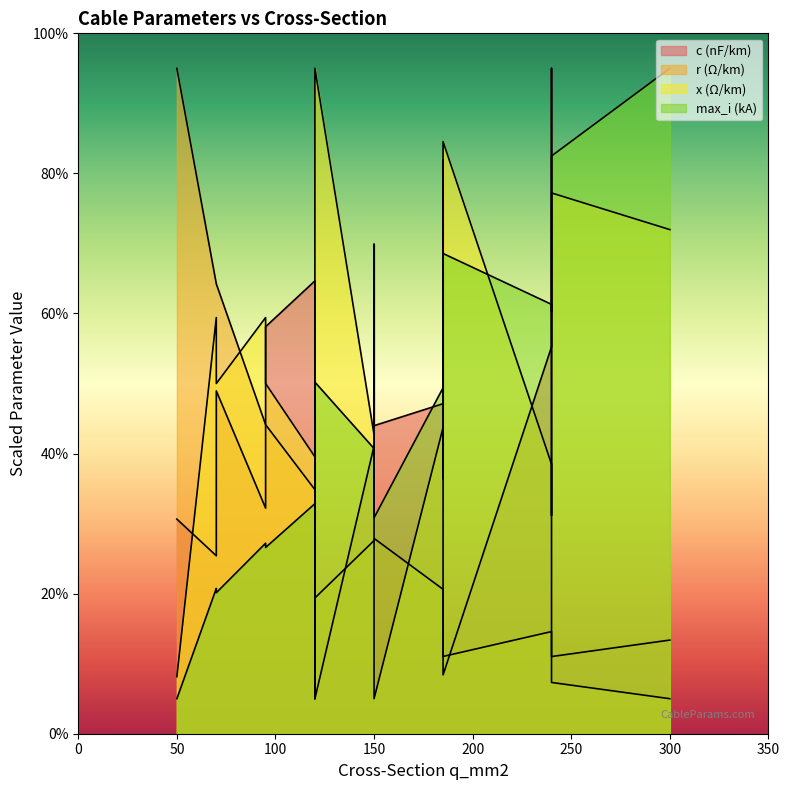

How many lines are shown in the chart?

4